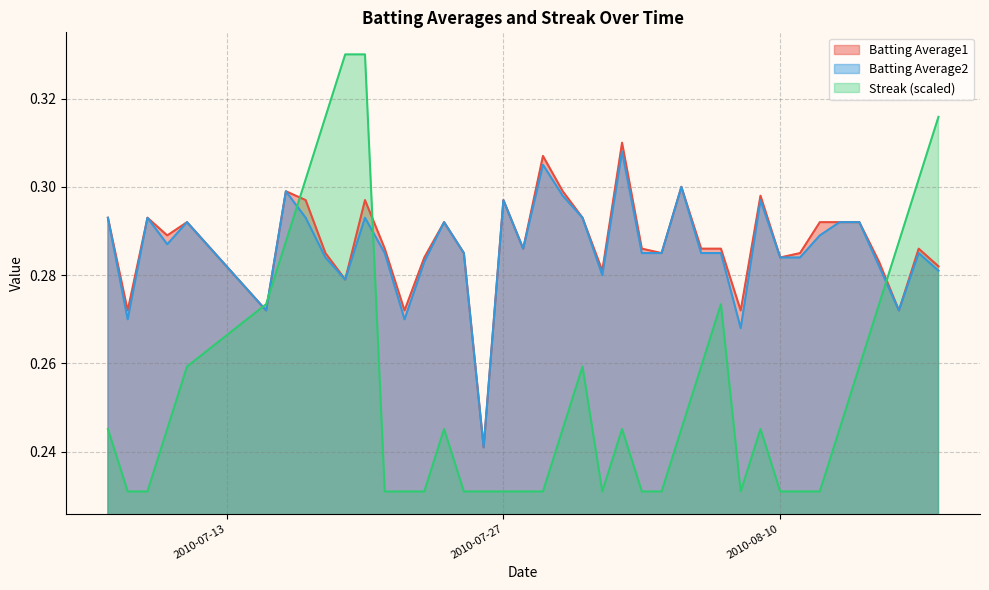

True or false: Streak (scaled) and Batting Average1 cross at least once.

True